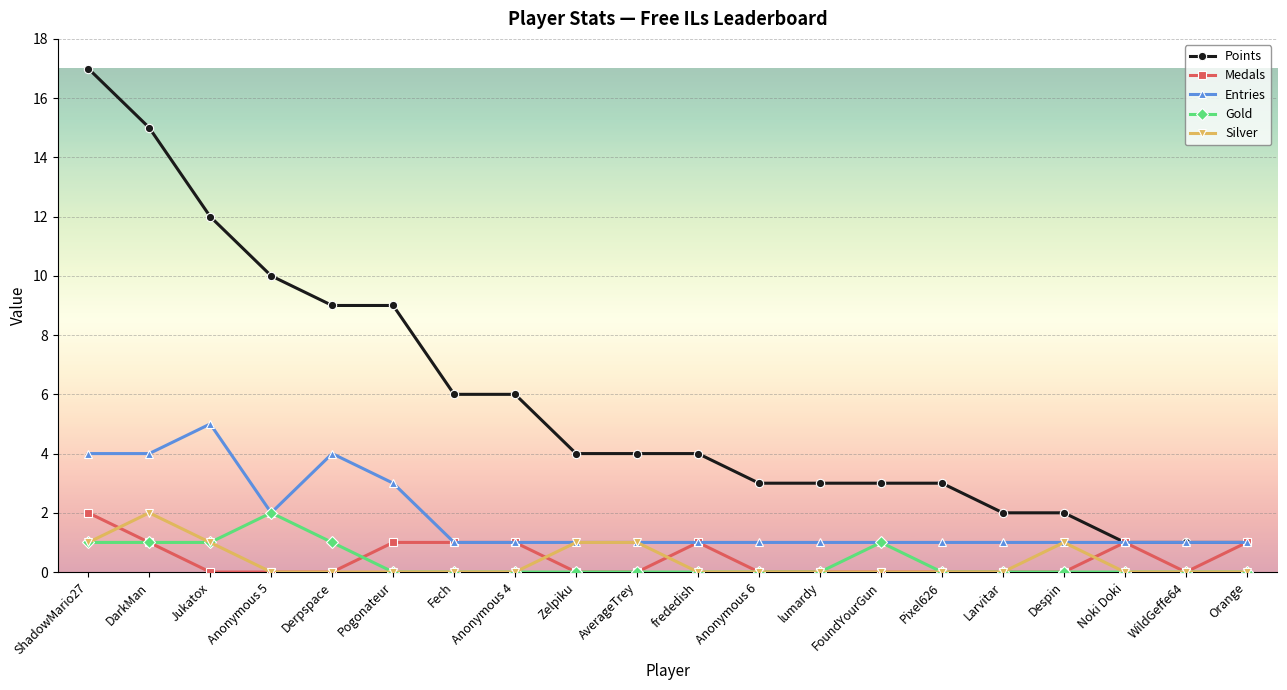

Is it true that Silver equals 1 at Orange?

False